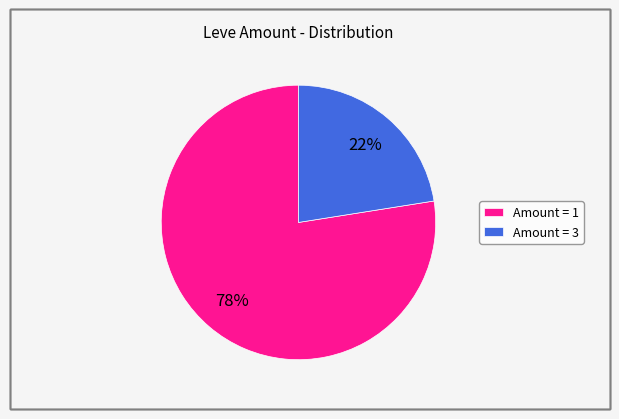

Is Amount = 3 the majority of the pie?

No